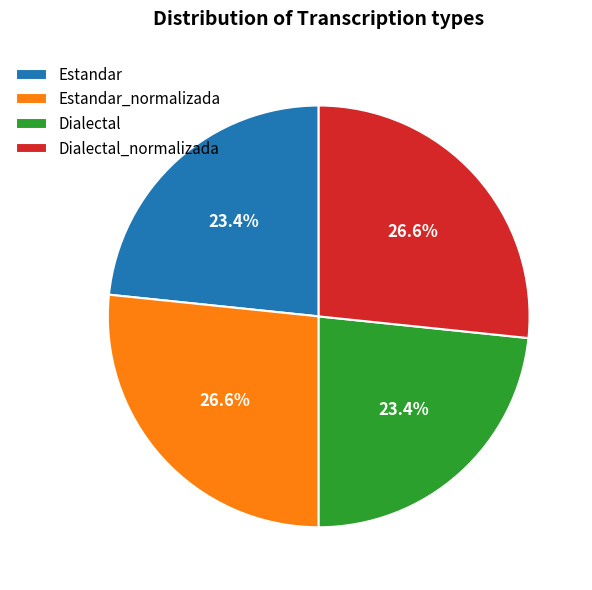

Is Dialectal the majority of the pie?

No